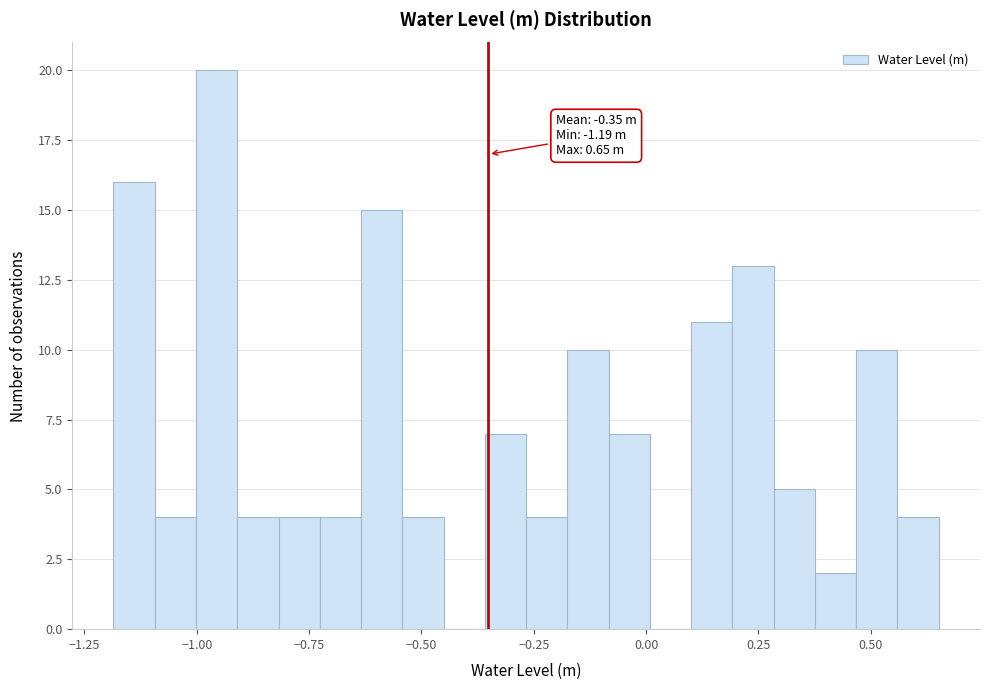

Around what value on the x-axis is the tallest bar? Give the approximate position of its centre, as read against the axis.

-0.95